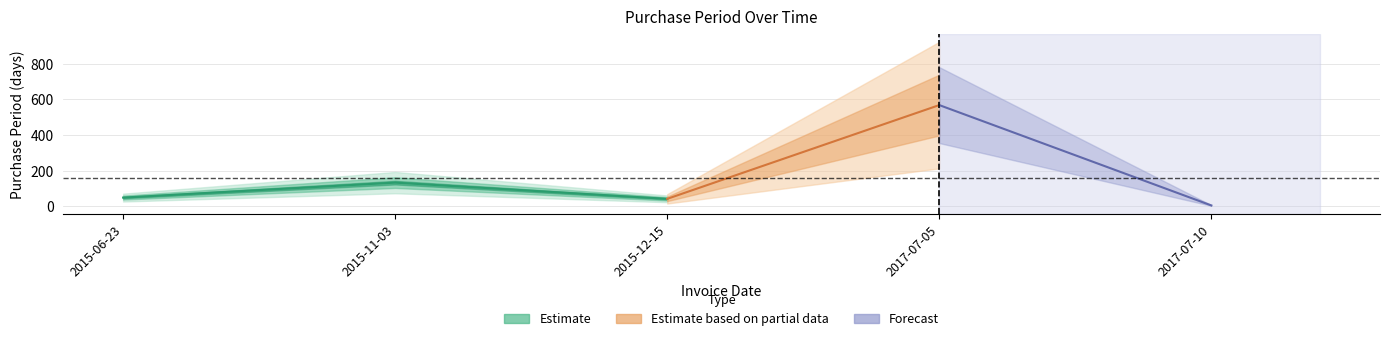

What is the value of the 1st point from the left?

49